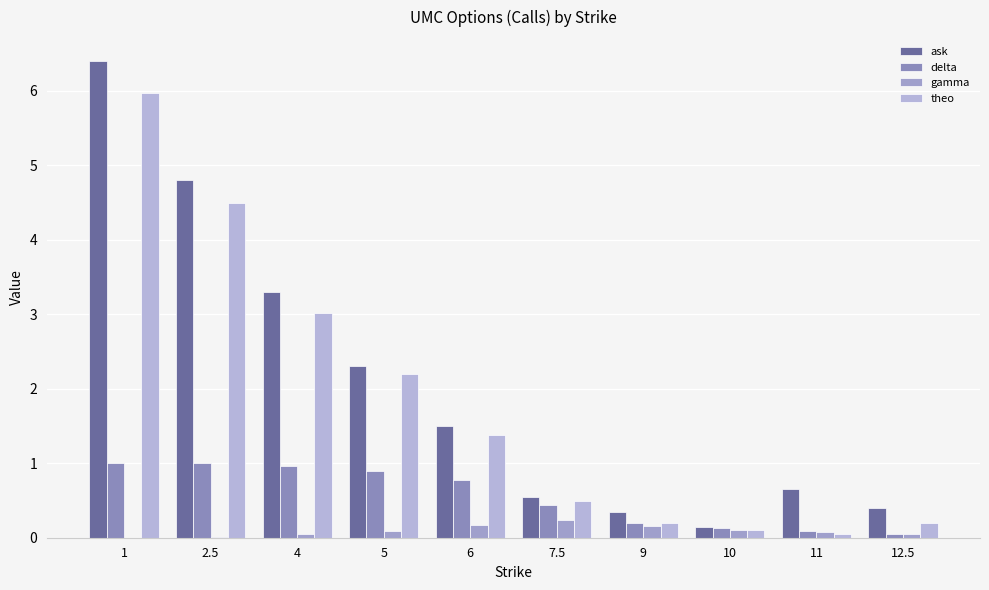

Does the chart contain stacked bars?

No